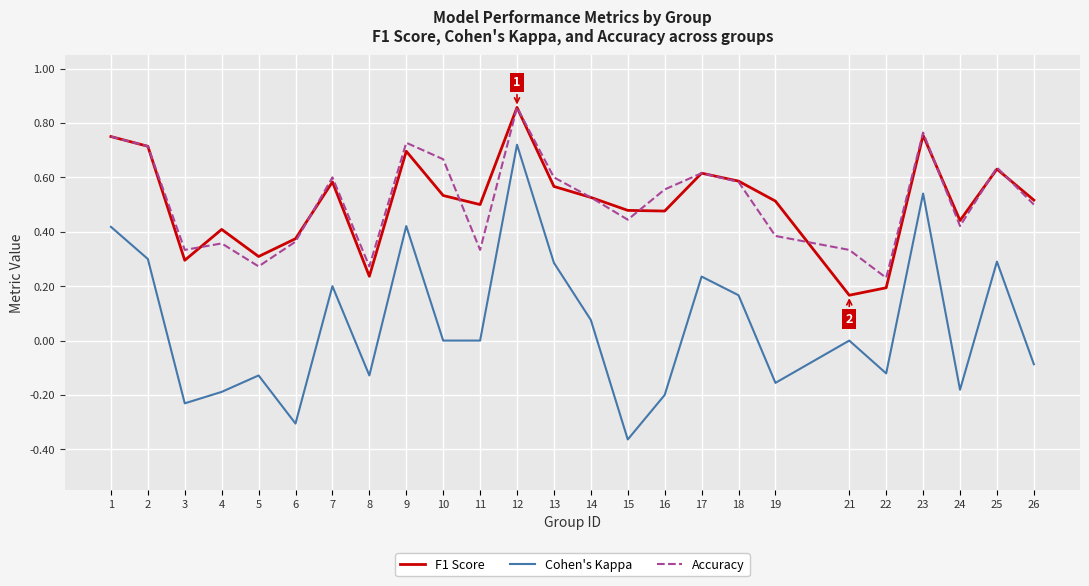

Which series has the widest spread of values?

Cohen's Kappa